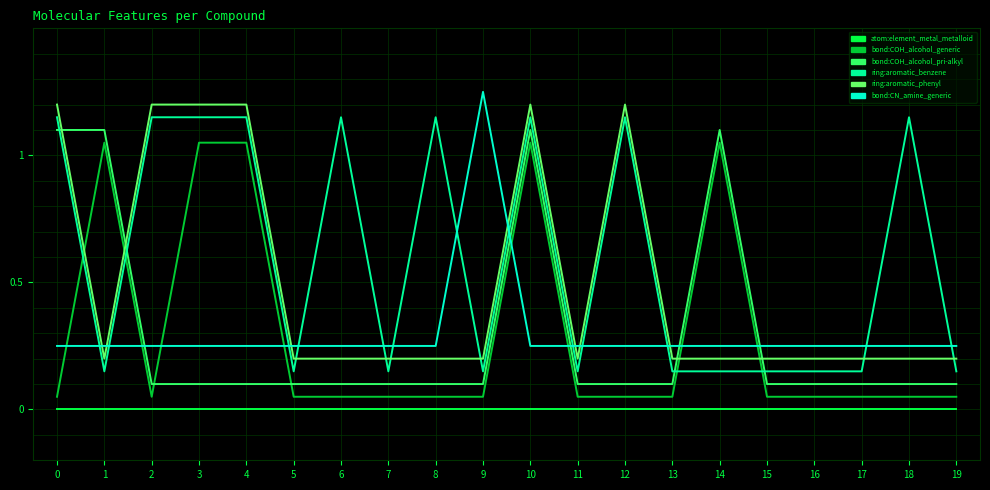

How many intersections are there between ring:aromatic_phenyl and ring:aromatic_benzene?

6